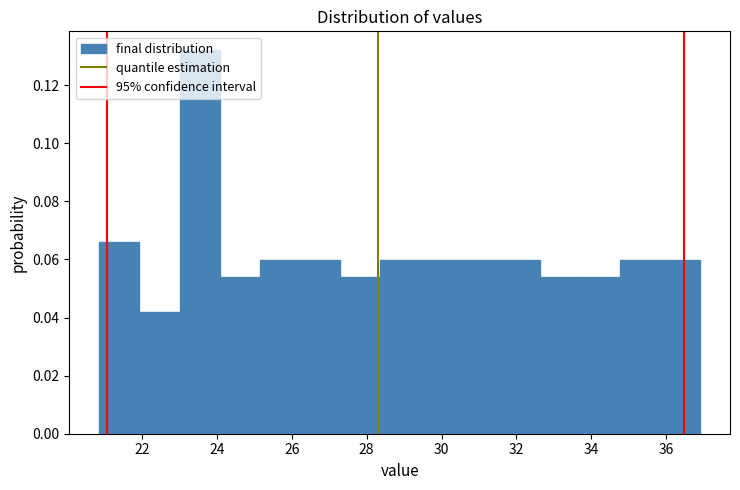

Which range on the x-axis has the tallest bar?

23.0 to 24.0